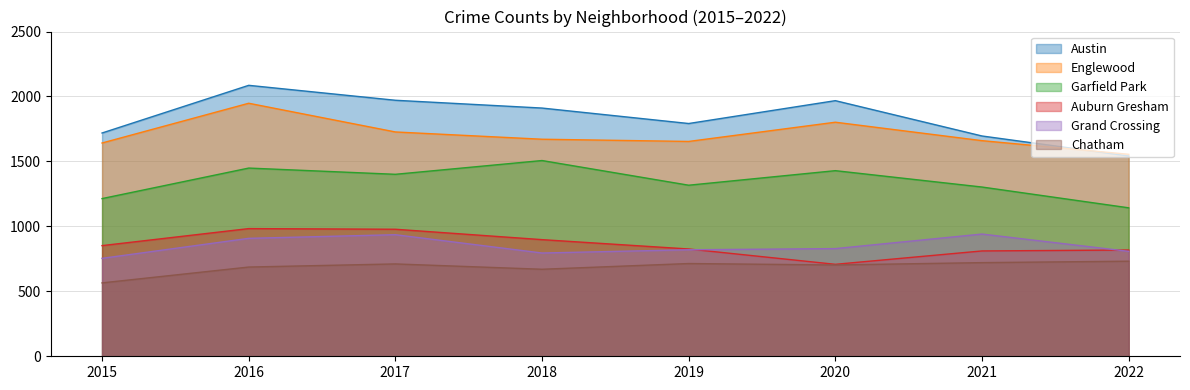

Rank the series at 2016 from highest to lowest value.

Austin, Englewood, Garfield Park, Auburn Gresham, Grand Crossing, Chatham